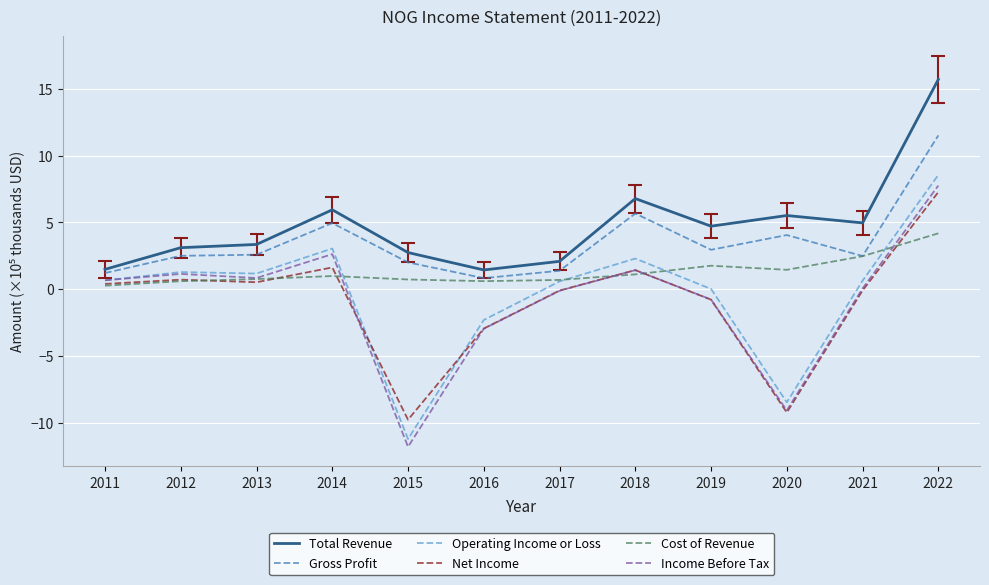

Between 2016 and 2022, which series saw the biggest shift?

Total Revenue